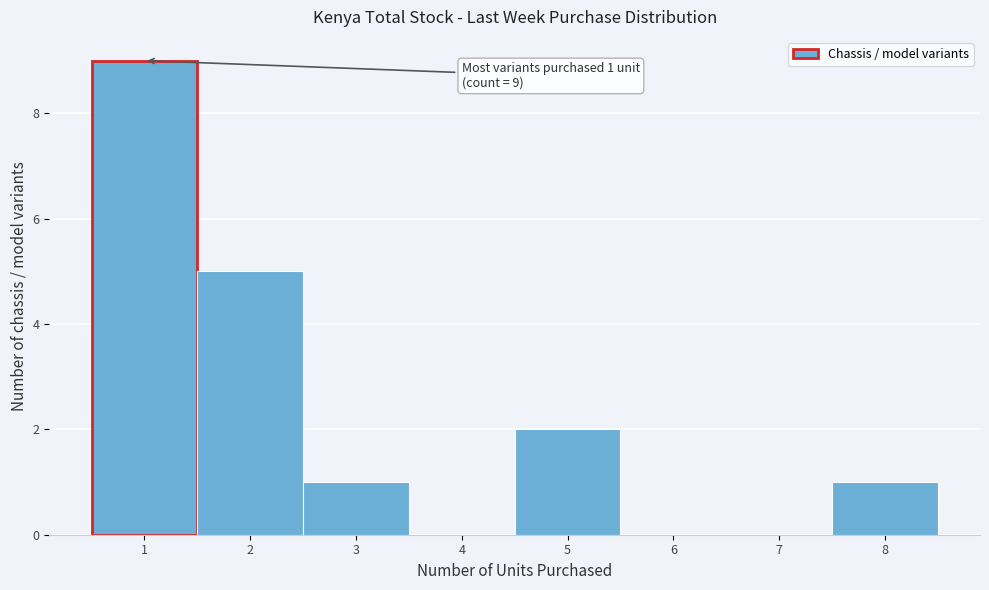

Over which range of the x-axis is the bar tallest?

0.5 to 1.5